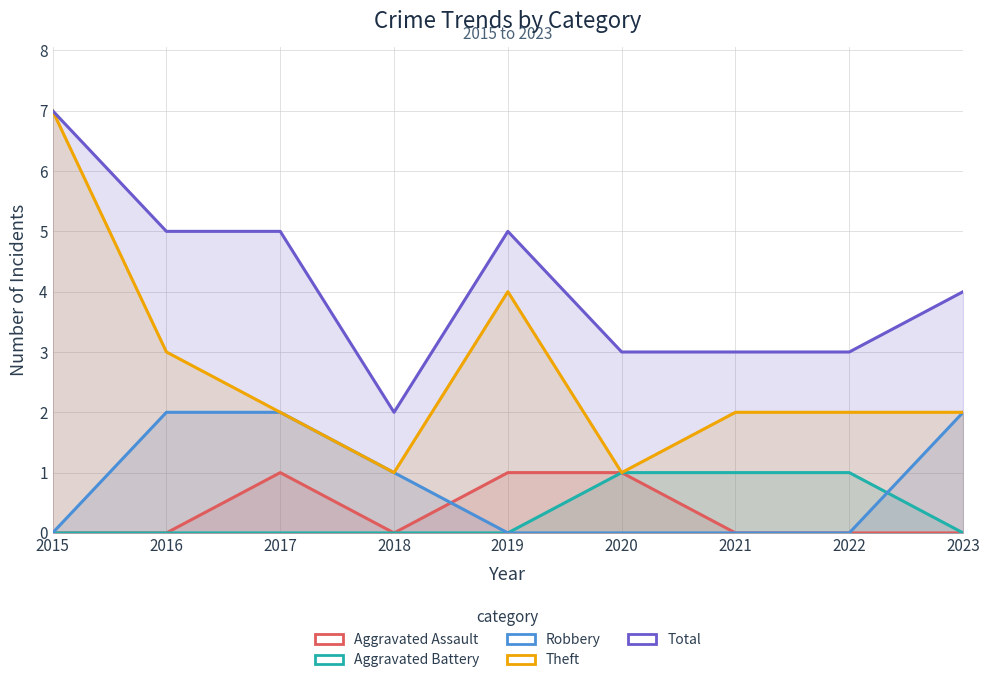

How many lines are shown in the chart?

5